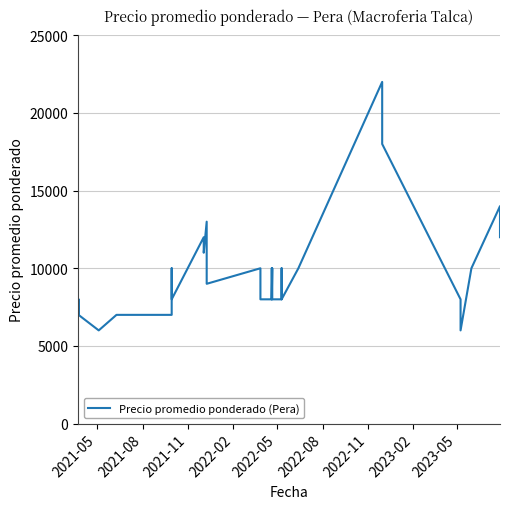

How many lines are shown in the chart?

1